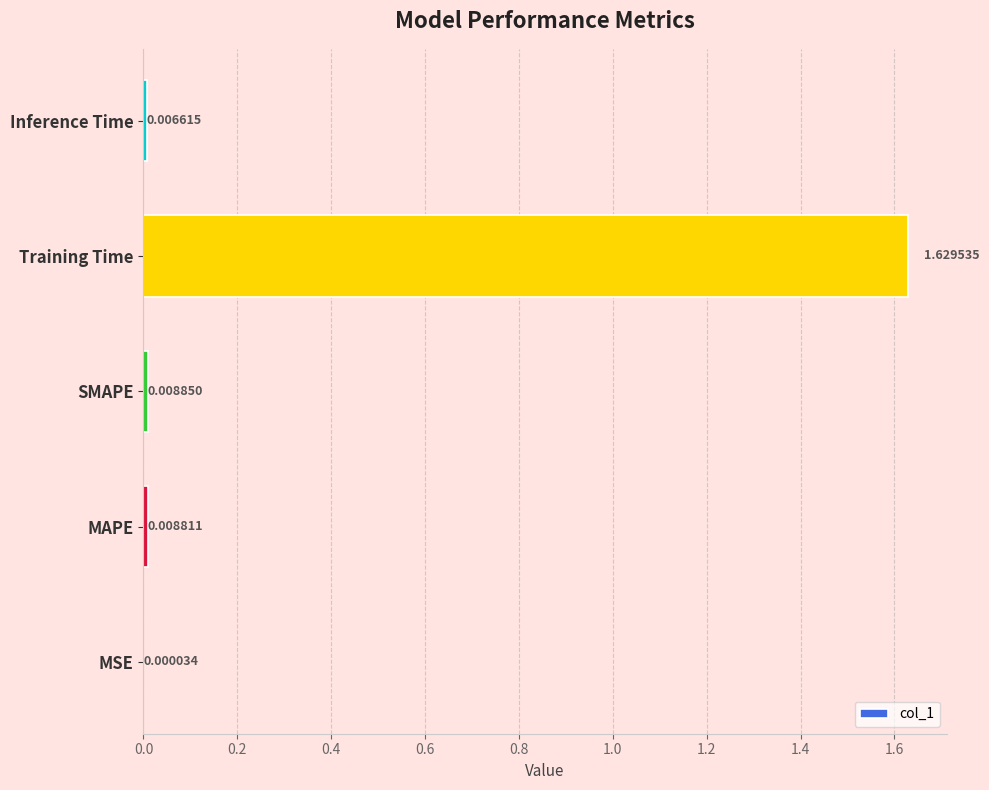

Count the number of categories in the chart.

5